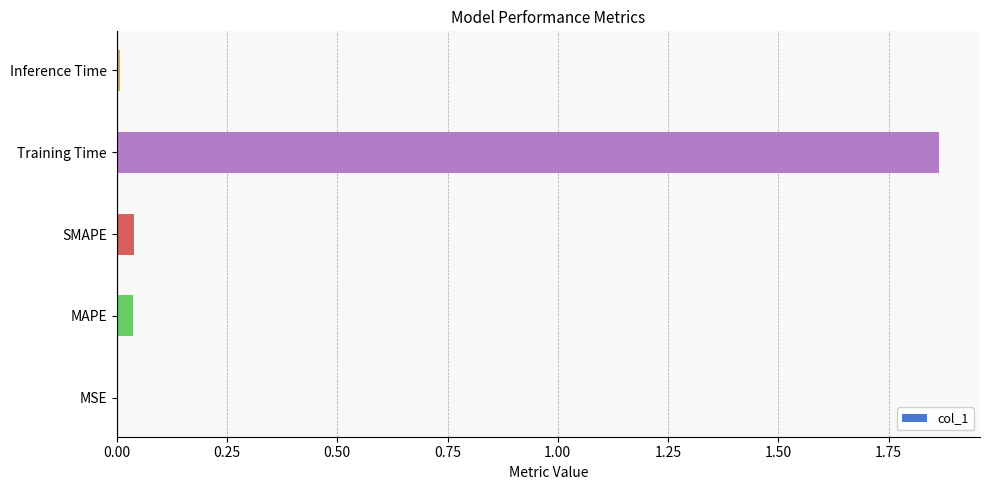

Is it true that the value at MAPE is 0.0?

True